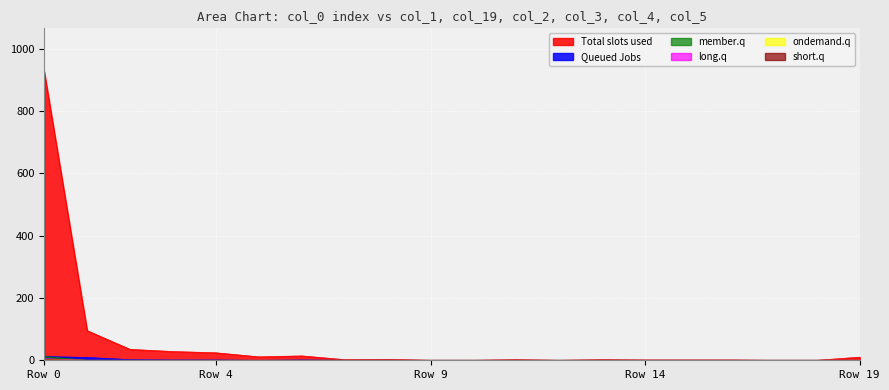

The col_1 series shows 433 at 17. True or false?

False